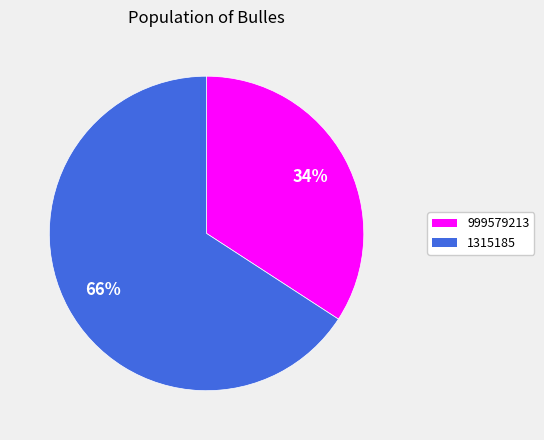

How many slices are in this pie chart?

2